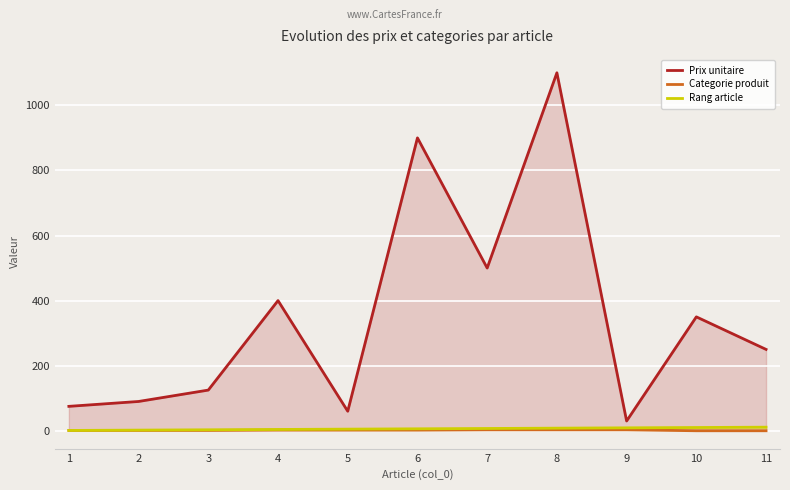

True or false: Prix unitaire and Categorie produit cross at least once.

False